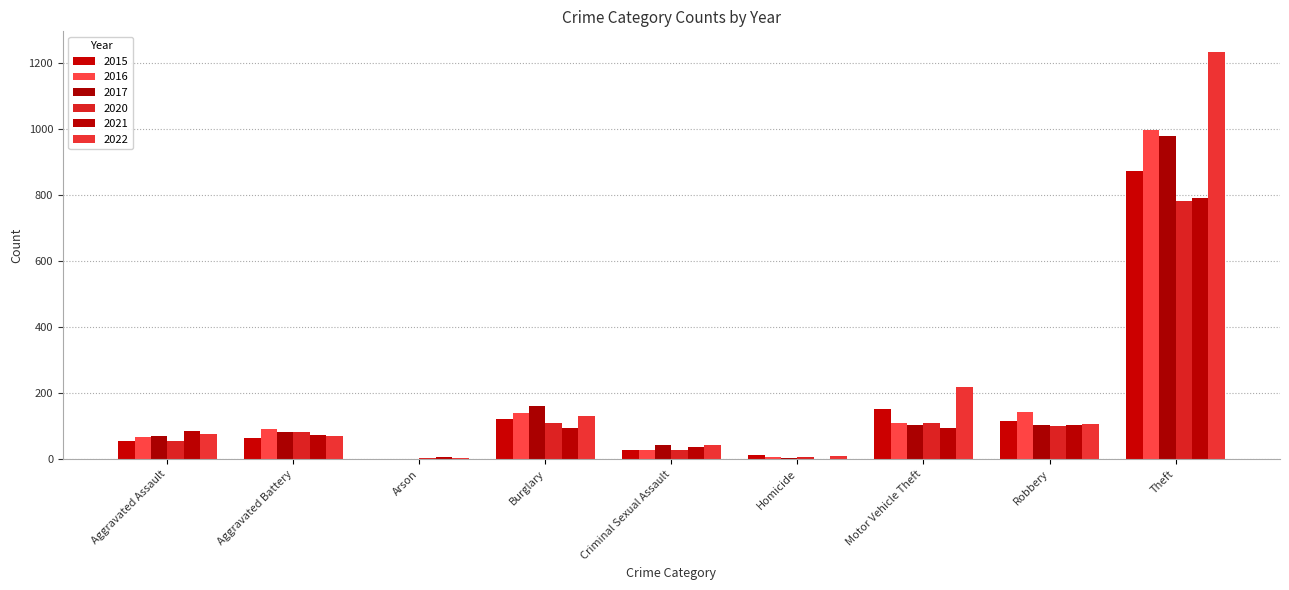

What is the highest value of the 2016 series?

999